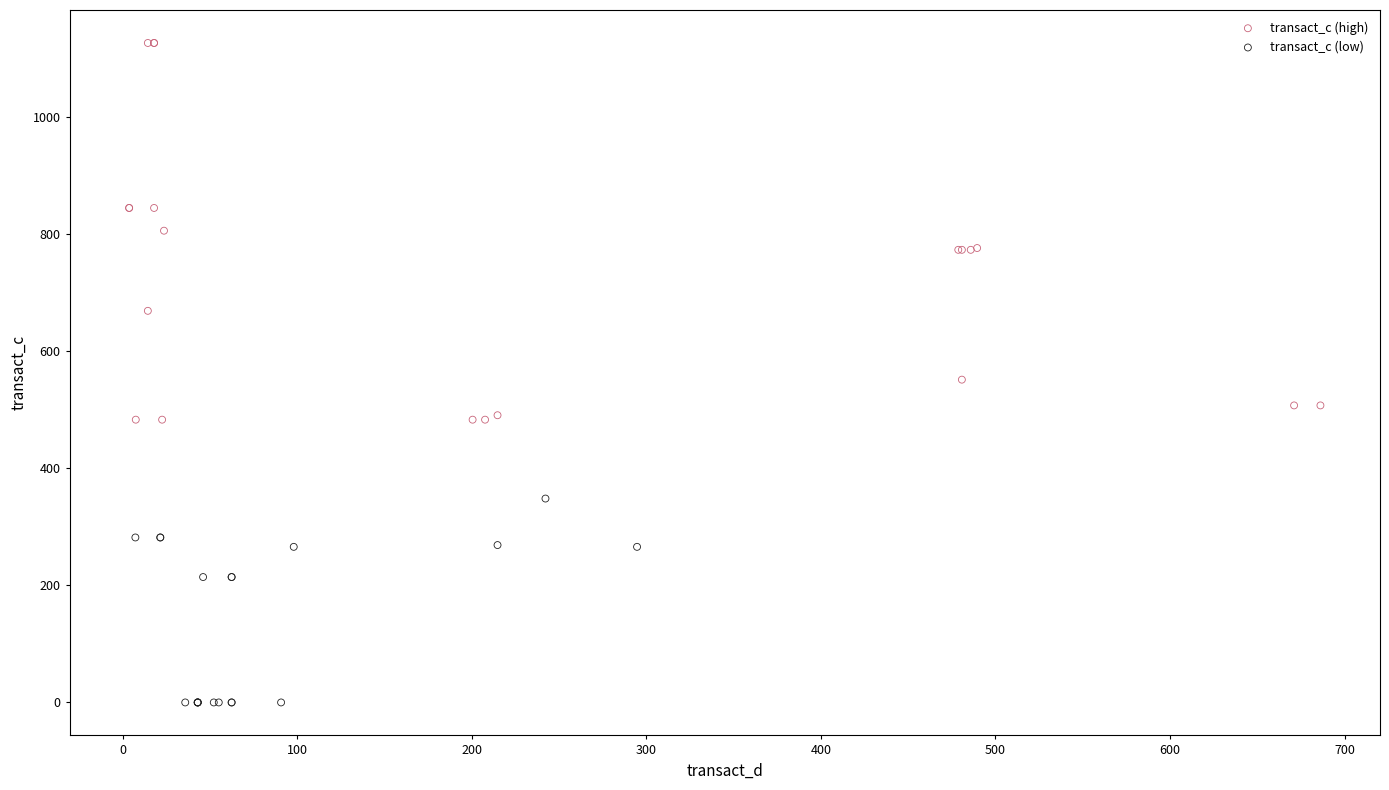

What are all the series names shown in the legend?

transact_c (high), transact_c (low)